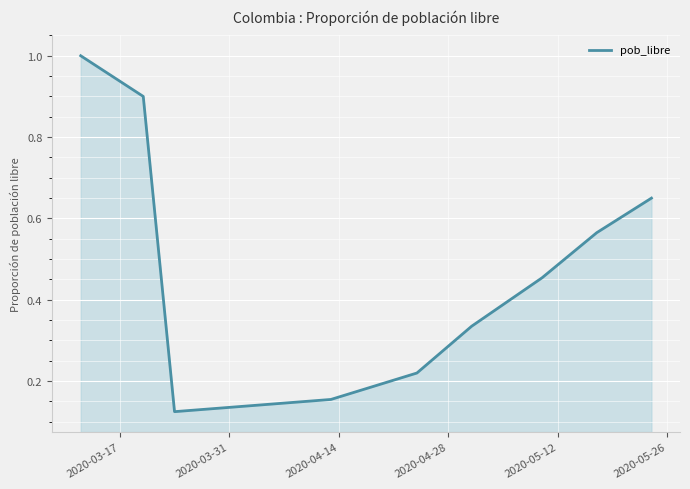

What is the difference between the maximum and minimum values?

0.9